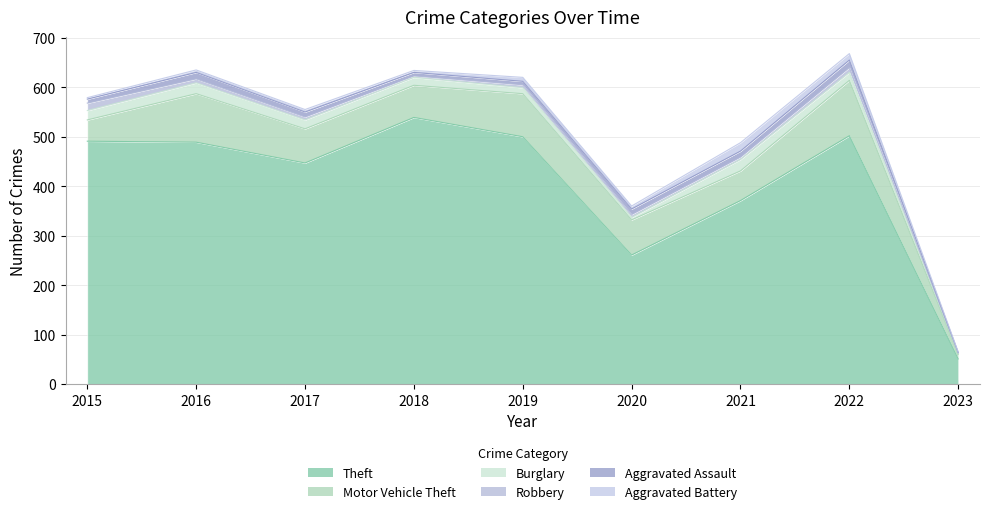

What is the highest value of the Aggravated Assault series?

15